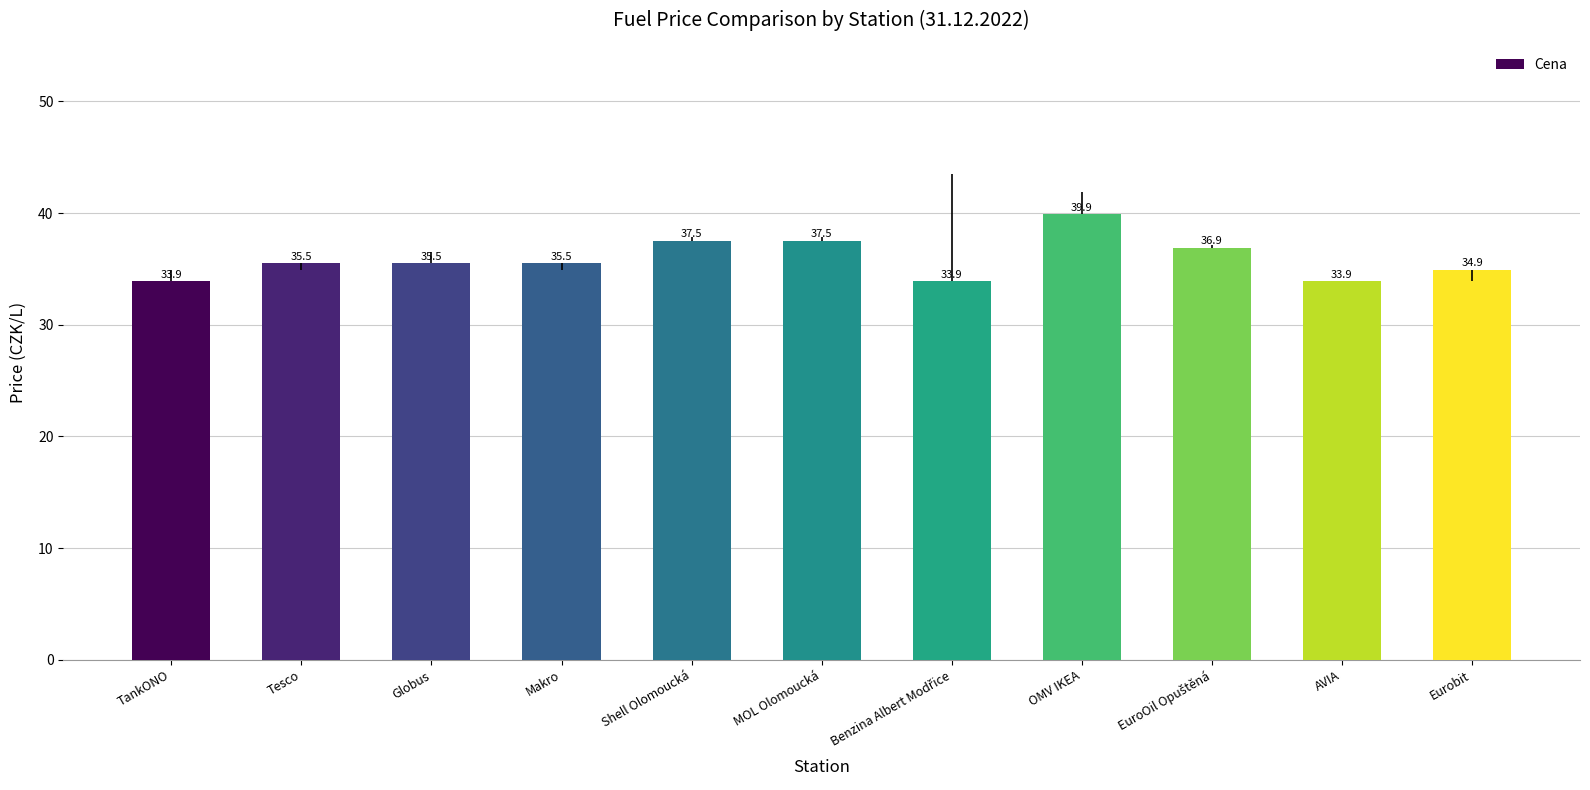

Are the bars horizontal?

No